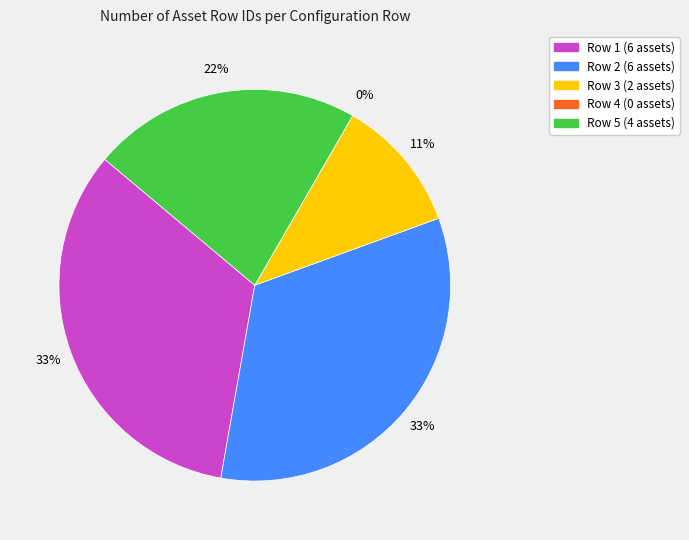

Which category has the biggest portion of the pie?

Row 1